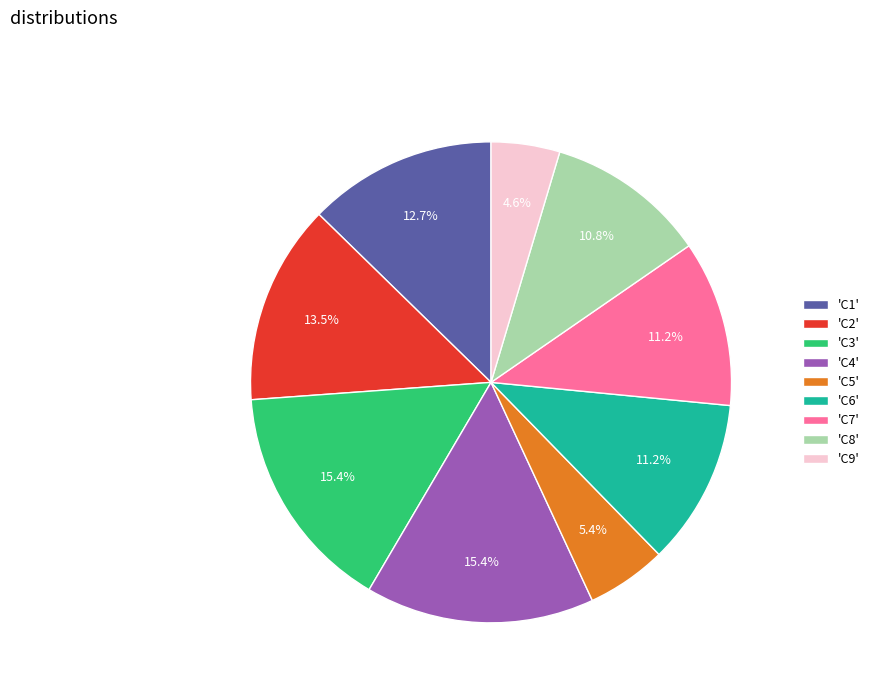

What is the ratio of the value at 'C9' to the value at 'C8'?

0.4